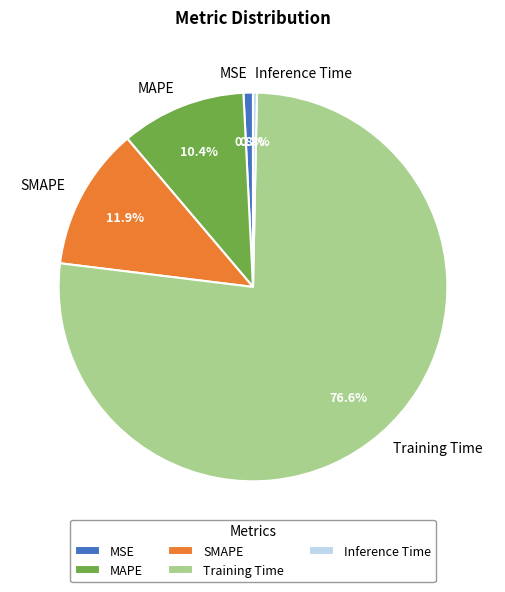

What is the largest slice in the pie chart?

Training Time